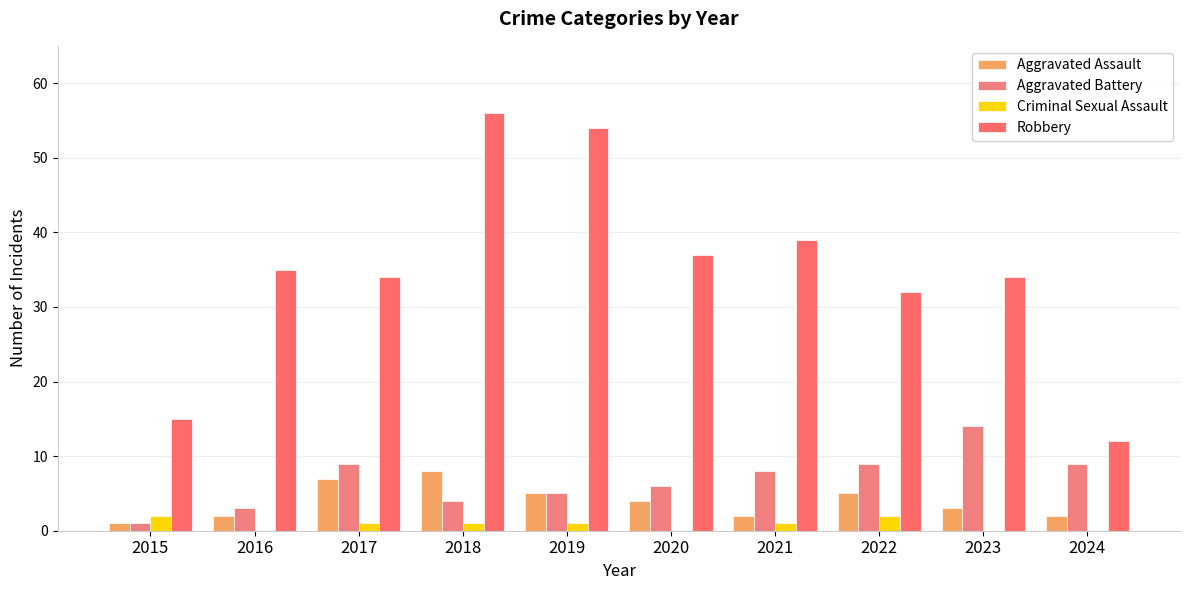

Reading left to right, extract all data points from this chart.

Aggravated Assault: 1	2	7	8	5	4	2	5	3	2
Aggravated Battery: 1	3	9	4	5	6	8	9	14	9
Criminal Sexual Assault: 2	0	1	1	1	0	1	2	0	0
Robbery: 15	35	34	56	54	37	39	32	34	12